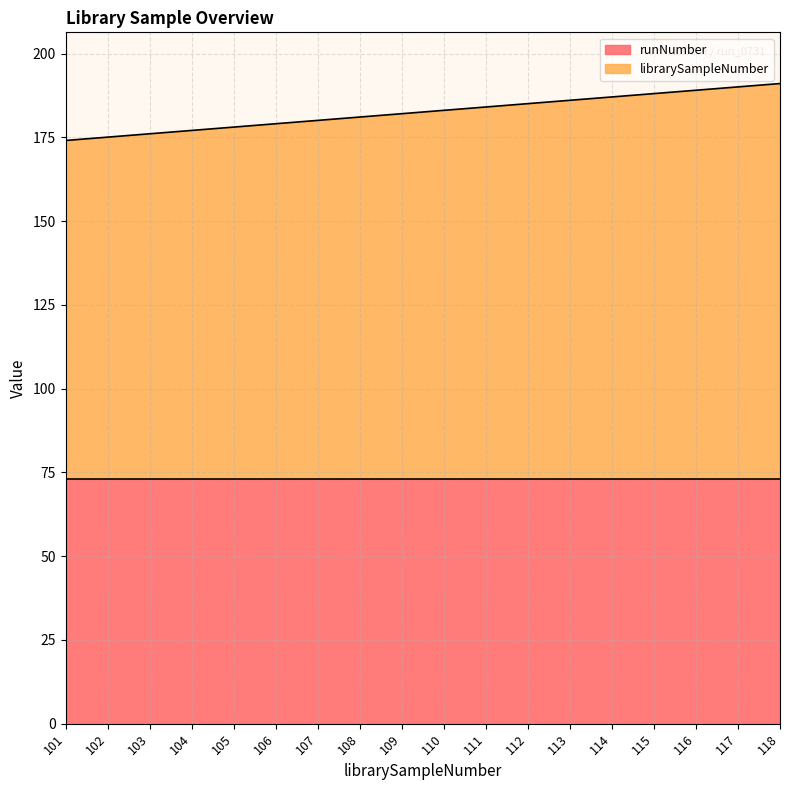

What is the value of the 10th point from the left?

183.1